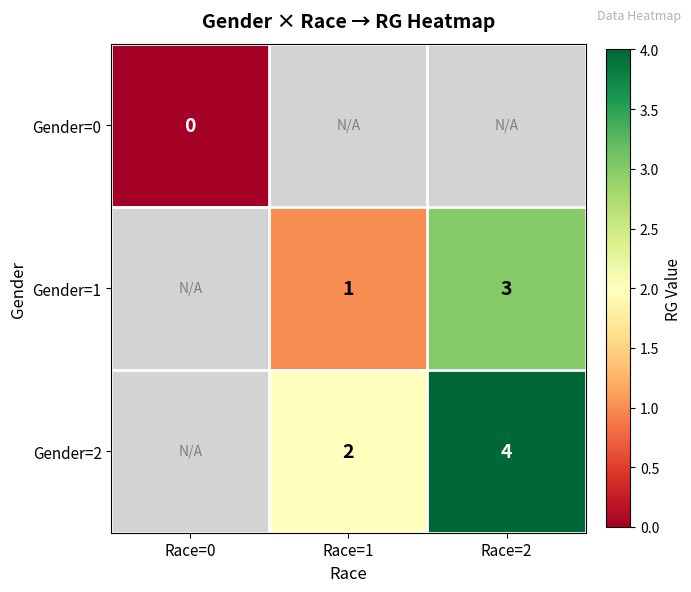

The Gender=2 series shows 2.5 at Race=2. True or false?

False